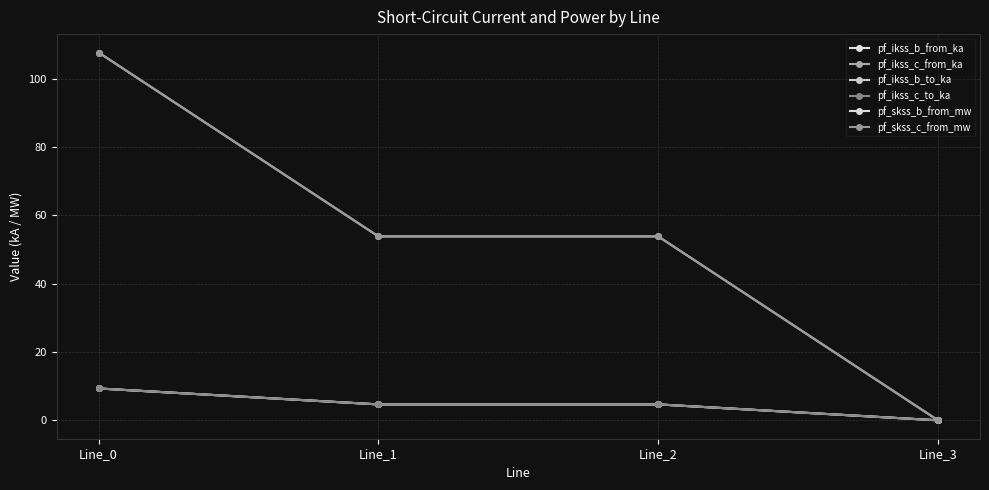

Does the chart have visible grid lines?

Yes